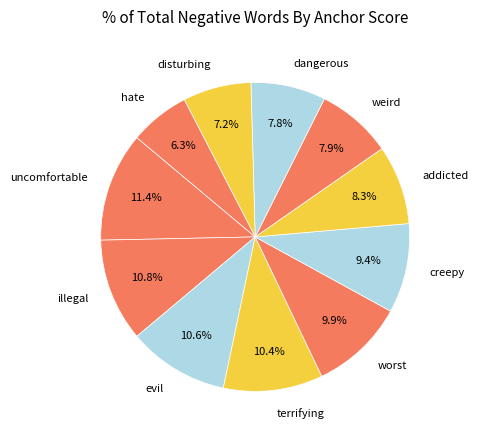

Is it true that disturbing is 7% of the pie?

True